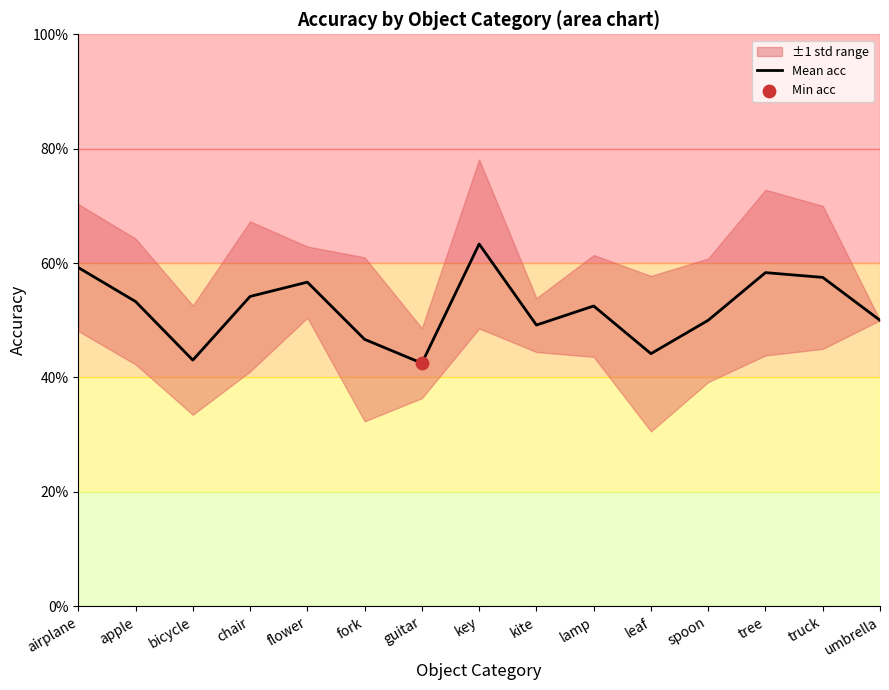

What is the change in value from key to truck?

-0.1